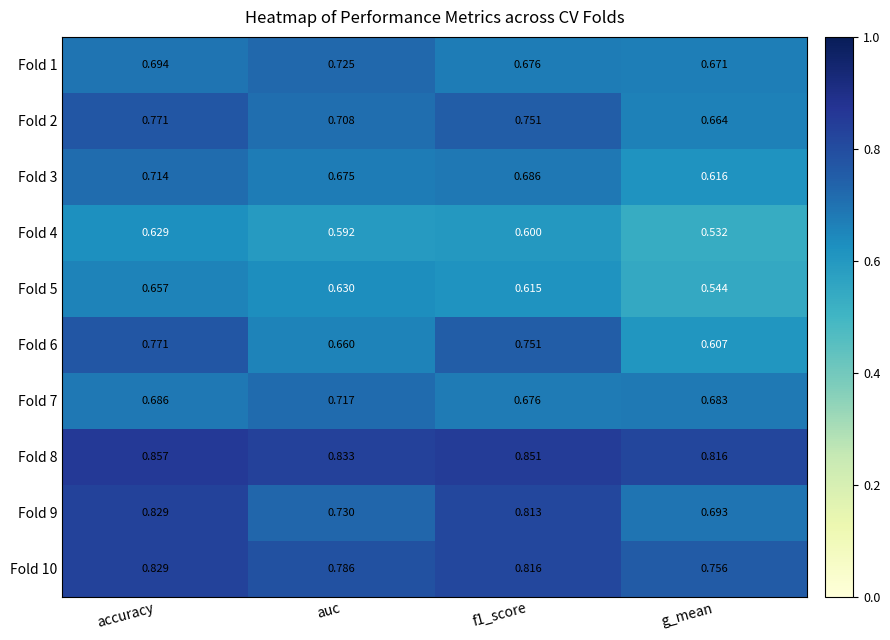

At which category does the chart reach its peak across all series?

accuracy